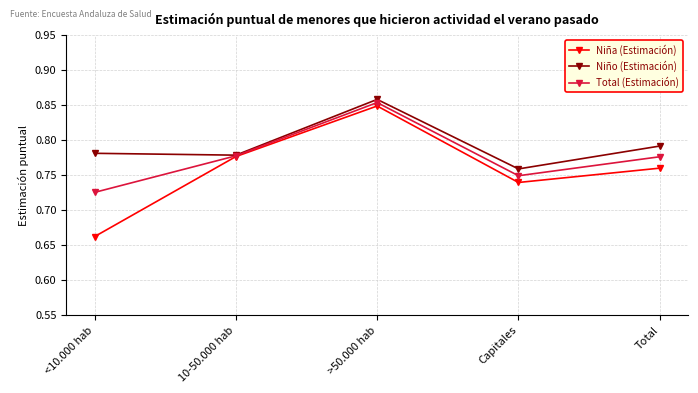

At which category does Total (Estimación) reach its first local valley?

Capitales